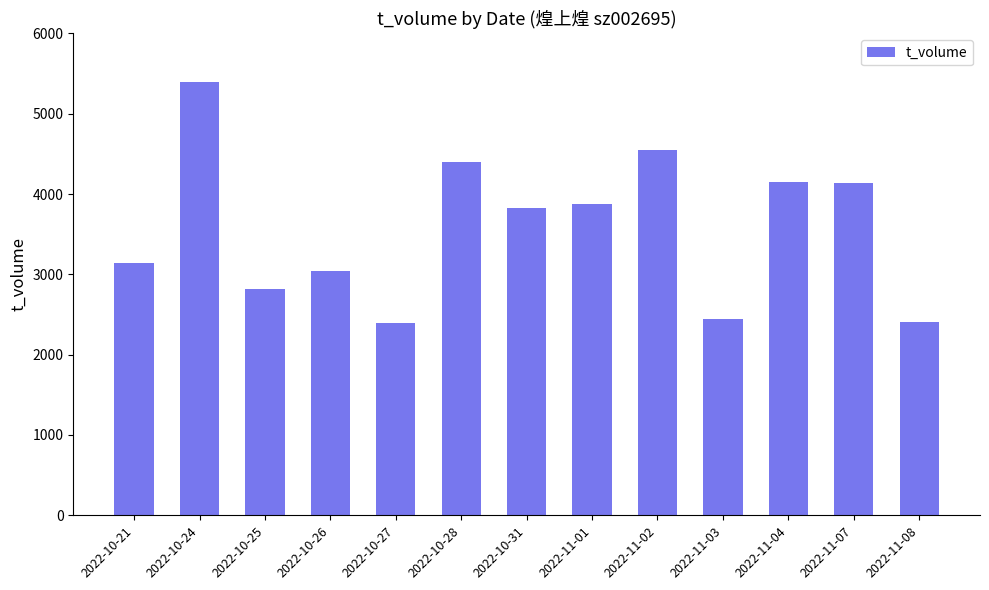

What is the label of the 13th bar from the right?

2022-10-21